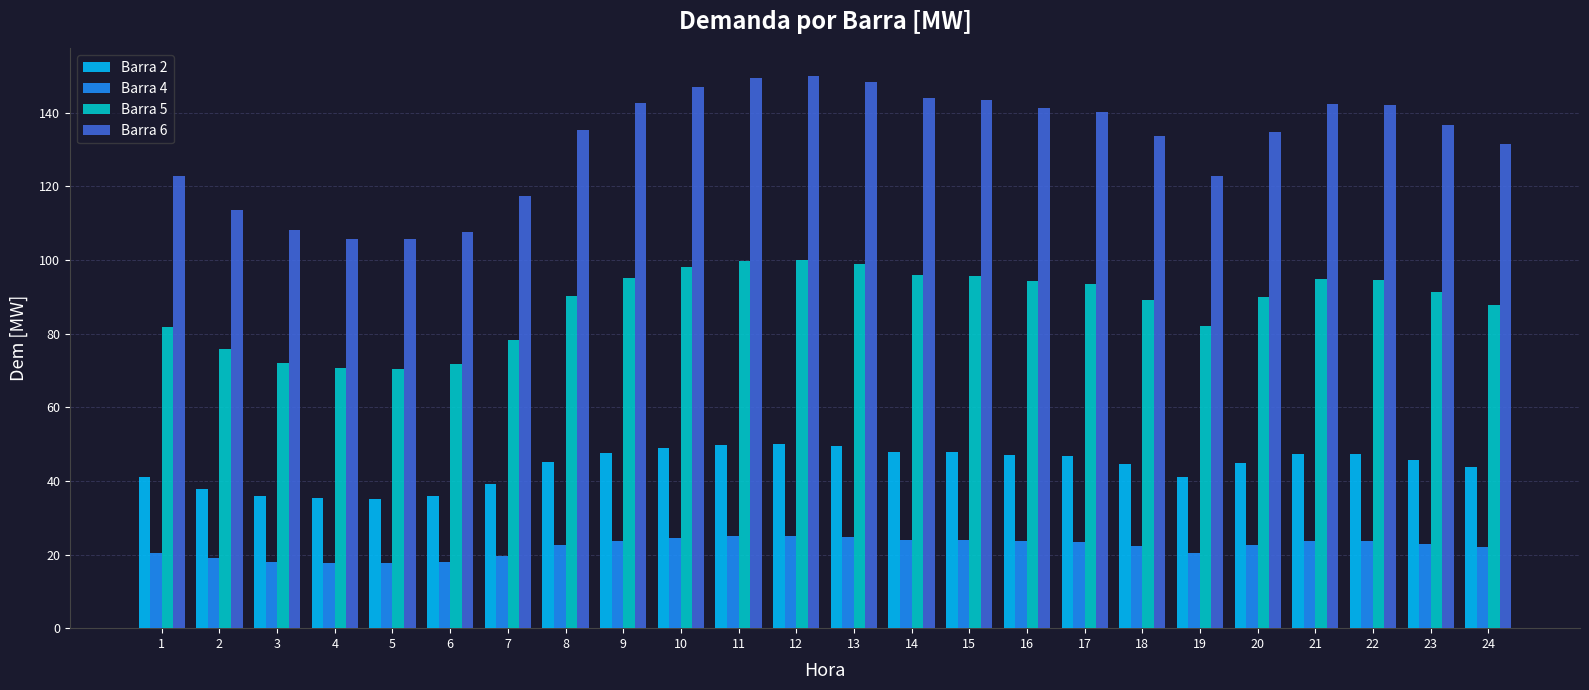

True or false: Barra 4 has a value of 15.2 at 21.

False